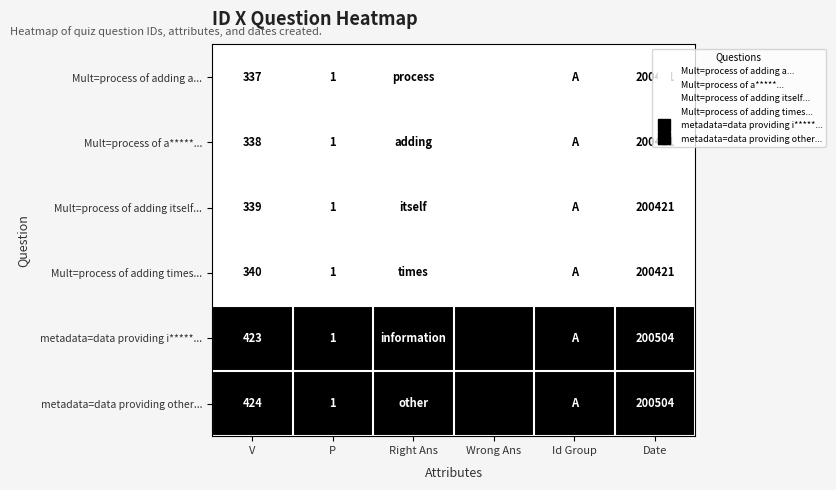

At how many categories does at least one series exceed 200447?

6